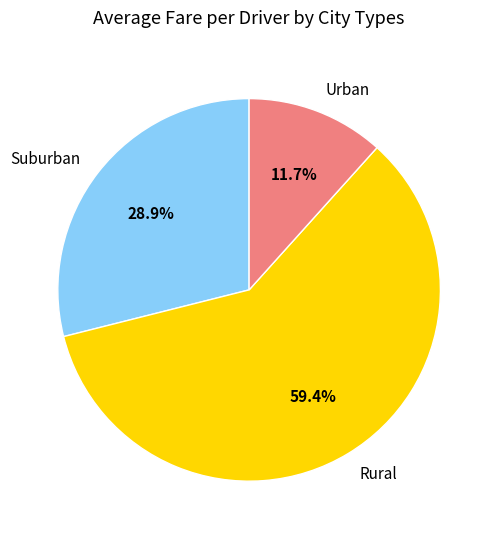

Is there any slice that represents more than half of the pie?

Yes